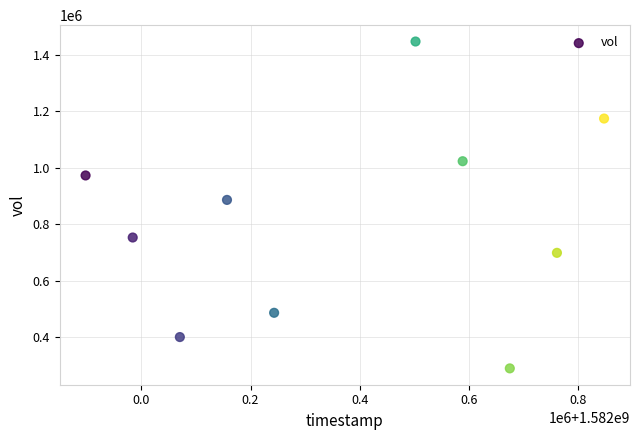

What is the average X value?

1582372800